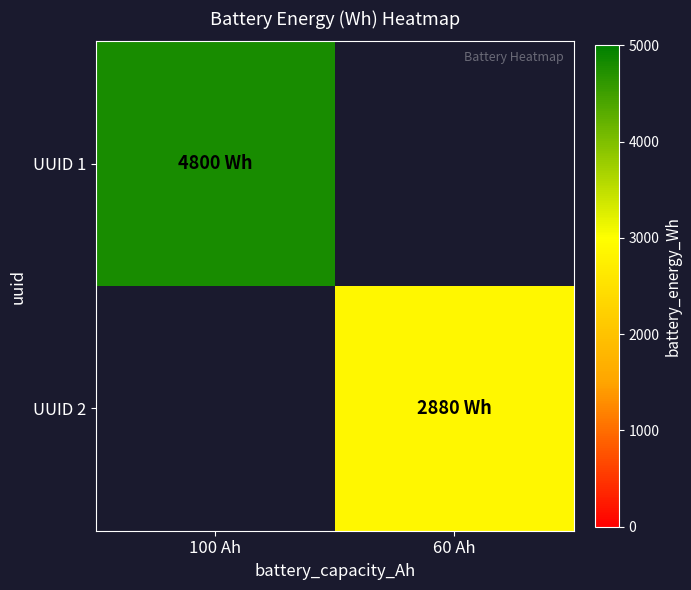

What is the minimum value shown in the chart?

2880.0